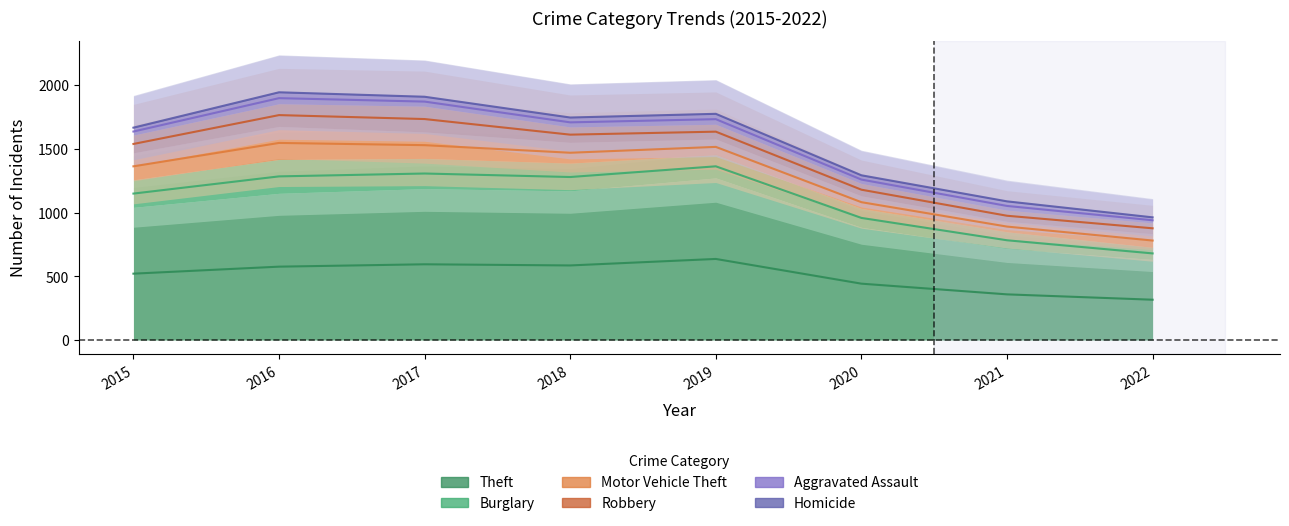

What is the difference between the highest and lowest values at 2016?

1147